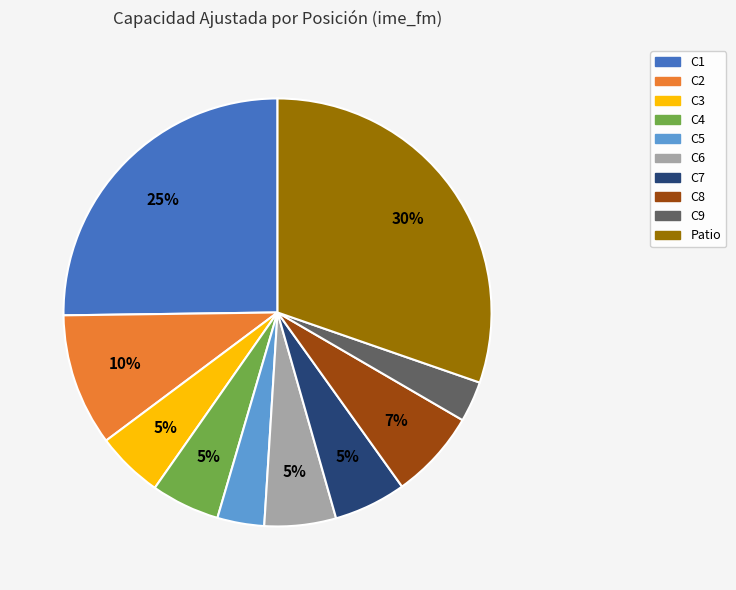

Is the sum of C6 and C1 greater than half?

No